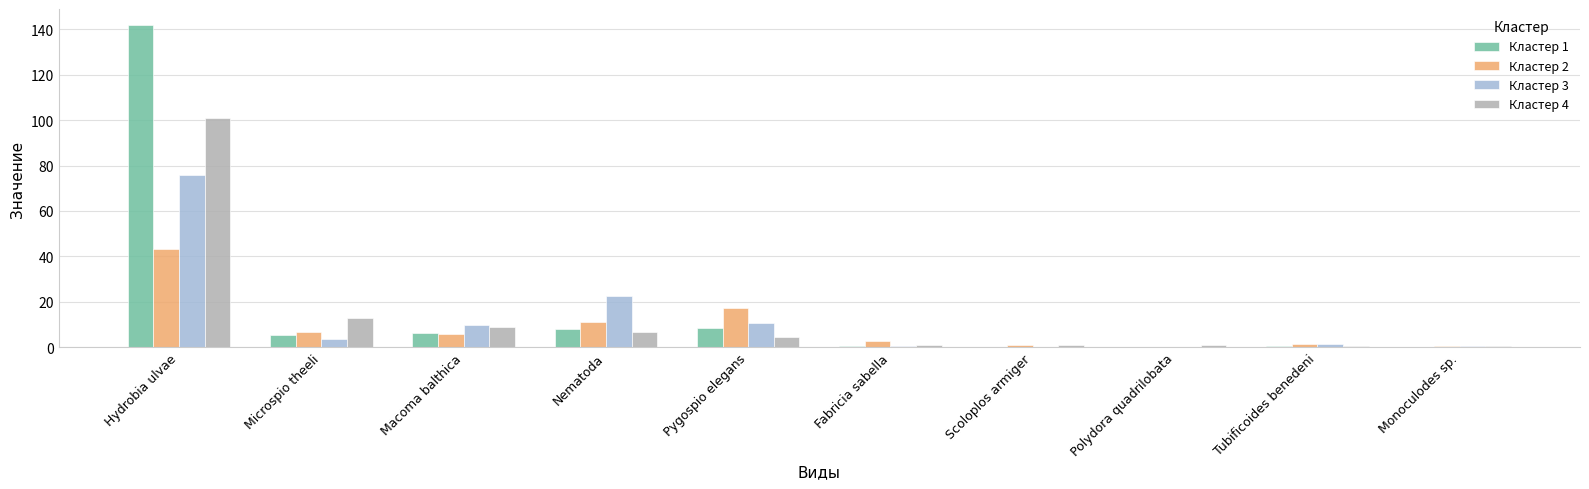

Is it true that Кластер 3 equals 16.9 at Macoma balthica?

False